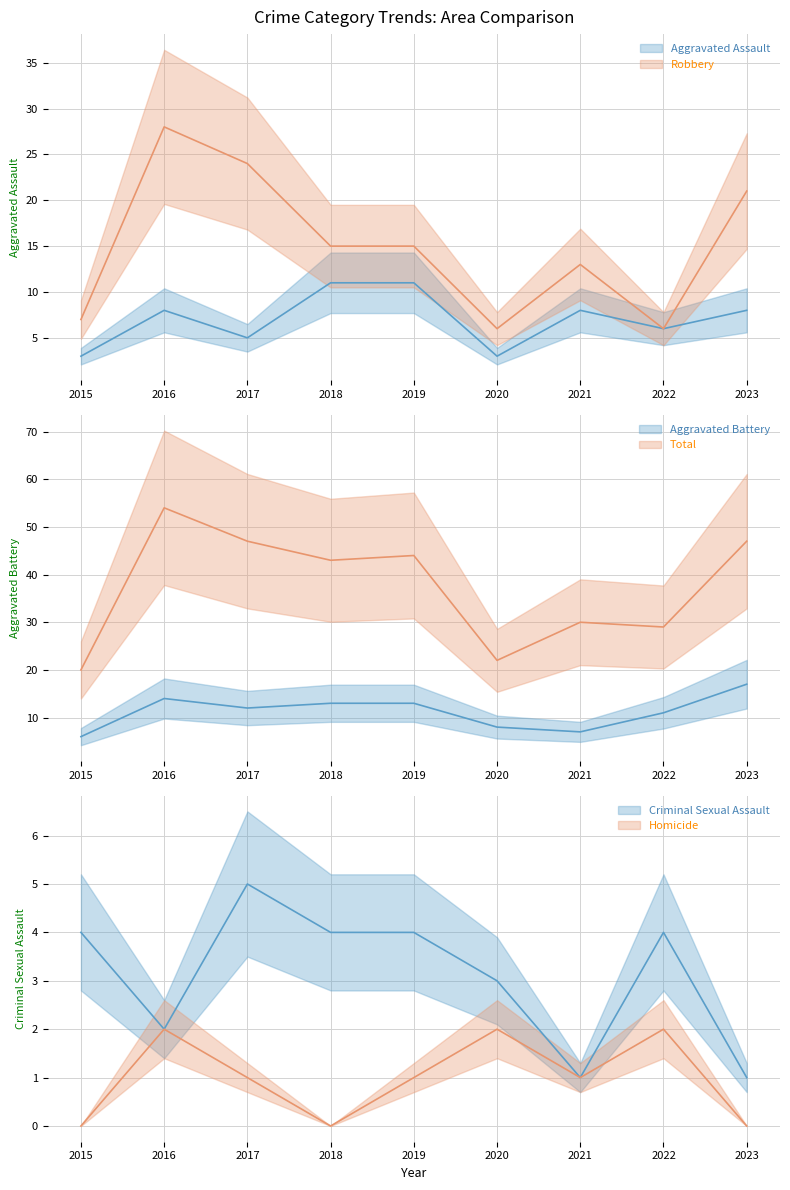

Rank the series at 2022 from highest to lowest value.

Total, Aggravated Battery, Aggravated Assault, Robbery, Criminal Sexual Assault, Homicide